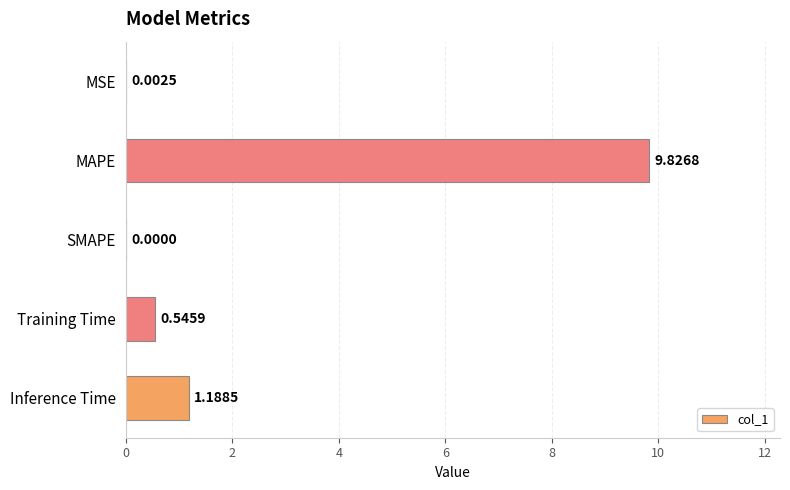

What is the sum of all values?

11.6